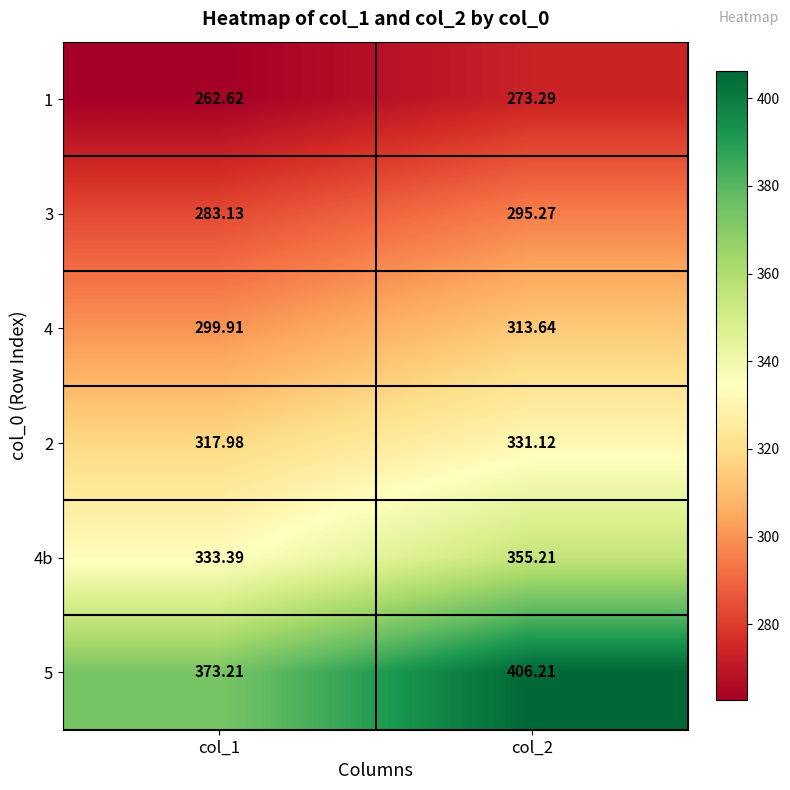

Which label corresponds to the largest value in the chart?

col_2